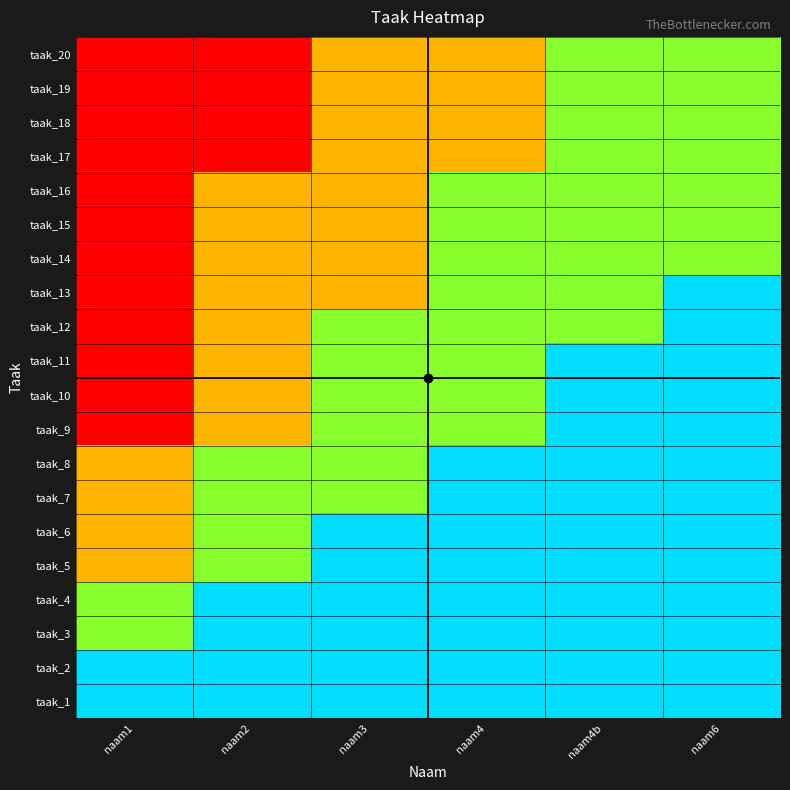

Reading left to right, what are all the values shown in this chart?

taak_1: naam1=3	naam2=3	naam3=3	naam4=3	naam4b=3	naam6=3
taak_2: naam1=3	naam2=3	naam3=3	naam4=3	naam4b=3	naam6=3
taak_3: naam1=2	naam2=3	naam3=3	naam4=3	naam4b=3	naam6=3
taak_4: naam1=2	naam2=3	naam3=3	naam4=3	naam4b=3	naam6=3
taak_5: naam1=1	naam2=2	naam3=3	naam4=3	naam4b=3	naam6=3
taak_6: naam1=1	naam2=2	naam3=3	naam4=3	naam4b=3	naam6=3
taak_7: naam1=1	naam2=2	naam3=2	naam4=3	naam4b=3	naam6=3
taak_8: naam1=1	naam2=2	naam3=2	naam4=3	naam4b=3	naam6=3
taak_9: naam1=0	naam2=1	naam3=2	naam4=2	naam4b=3	naam6=3
taak_10: naam1=0	naam2=1	naam3=2	naam4=2	naam4b=3	naam6=3
taak_11: naam1=0	naam2=1	naam3=2	naam4=2	naam4b=3	naam6=3
taak_12: naam1=0	naam2=1	naam3=2	naam4=2	naam4b=2	naam6=3
taak_13: naam1=0	naam2=1	naam3=1	naam4=2	naam4b=2	naam6=3
taak_14: naam1=0	naam2=1	naam3=1	naam4=2	naam4b=2	naam6=2
taak_15: naam1=0	naam2=1	naam3=1	naam4=2	naam4b=2	naam6=2
taak_16: naam1=0	naam2=1	naam3=1	naam4=2	naam4b=2	naam6=2
taak_17: naam1=0	naam2=0	naam3=1	naam4=1	naam4b=2	naam6=2
taak_18: naam1=0	naam2=0	naam3=1	naam4=1	naam4b=2	naam6=2
taak_19: naam1=0	naam2=0	naam3=1	naam4=1	naam4b=2	naam6=2
taak_20: naam1=0	naam2=0	naam3=1	naam4=1	naam4b=2	naam6=2